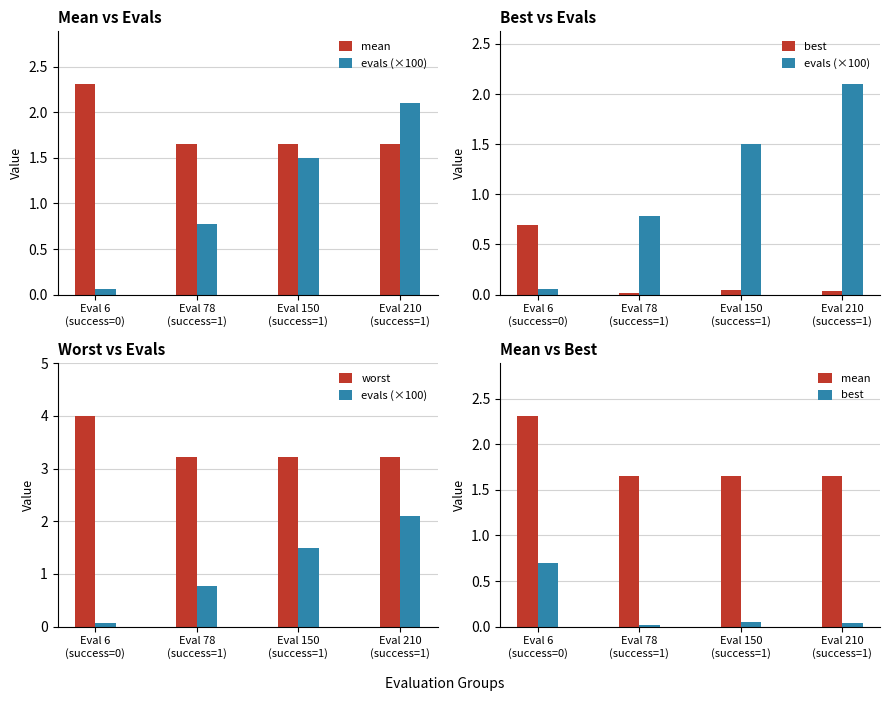

What is the spread (max minus min) of values at Eval 210
(success=1)?

3.2